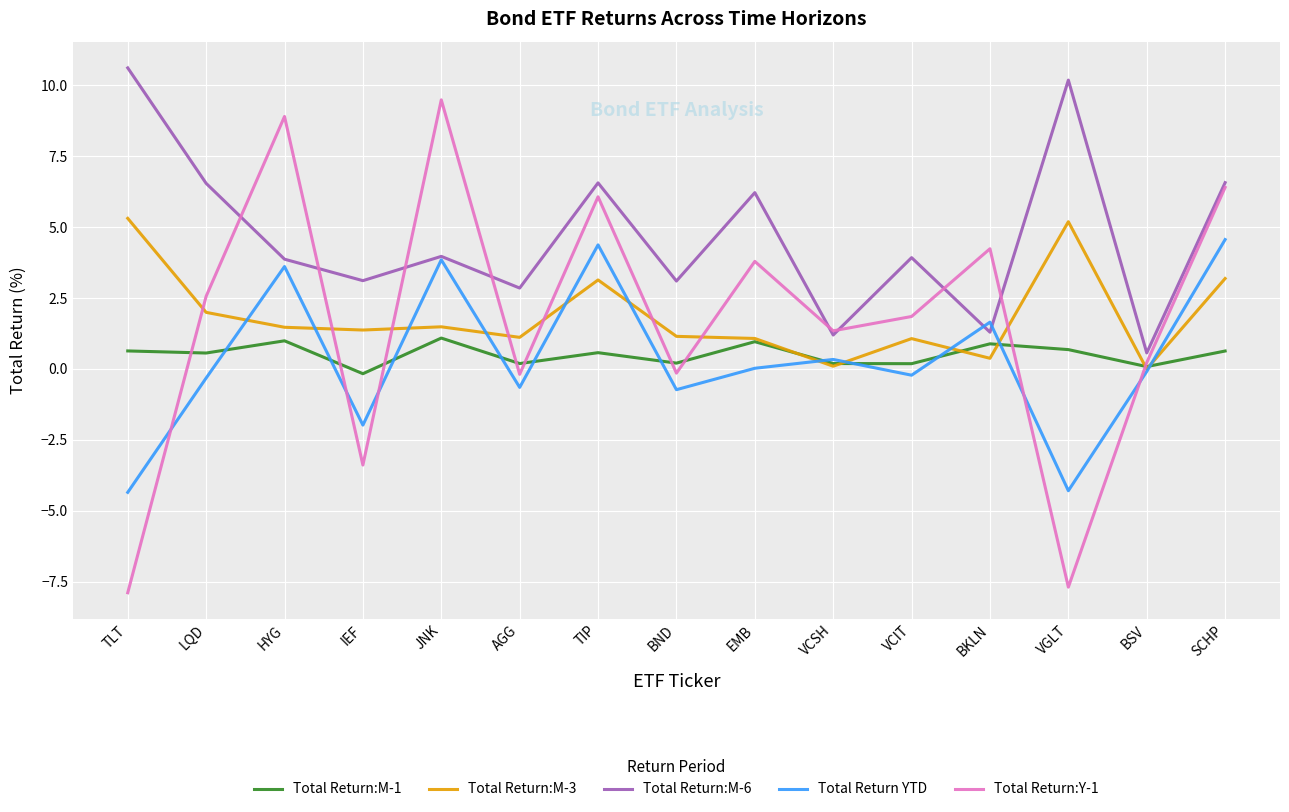

Rank the series at SCHP from highest to lowest value.

Total Return:M-6, Total Return:Y-1, Total Return YTD, Total Return:M-3, Total Return:M-1